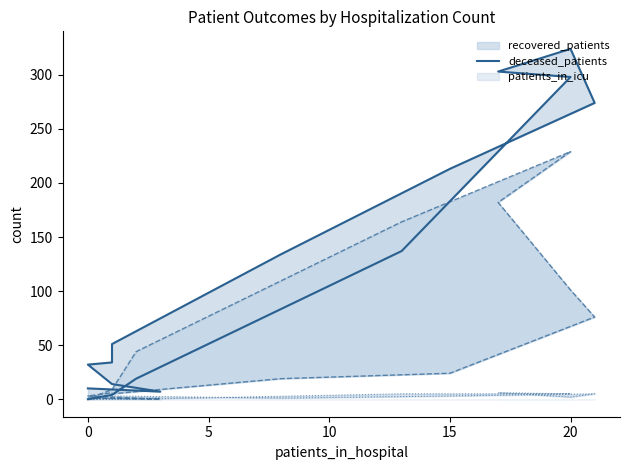

What is the difference between the highest and lowest values at 20?

322